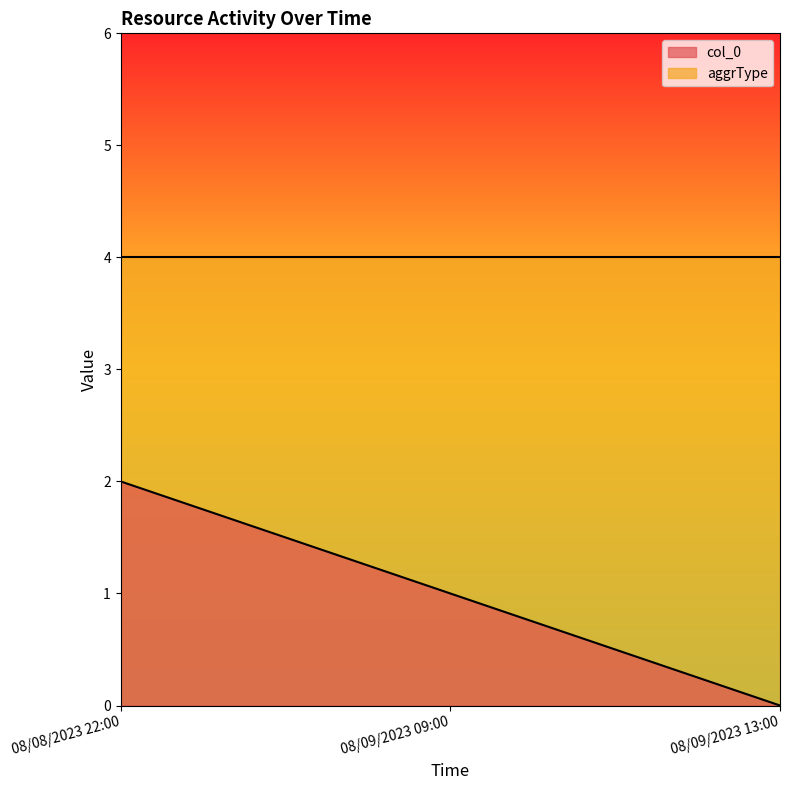

Count the number of values greater than 1.

1